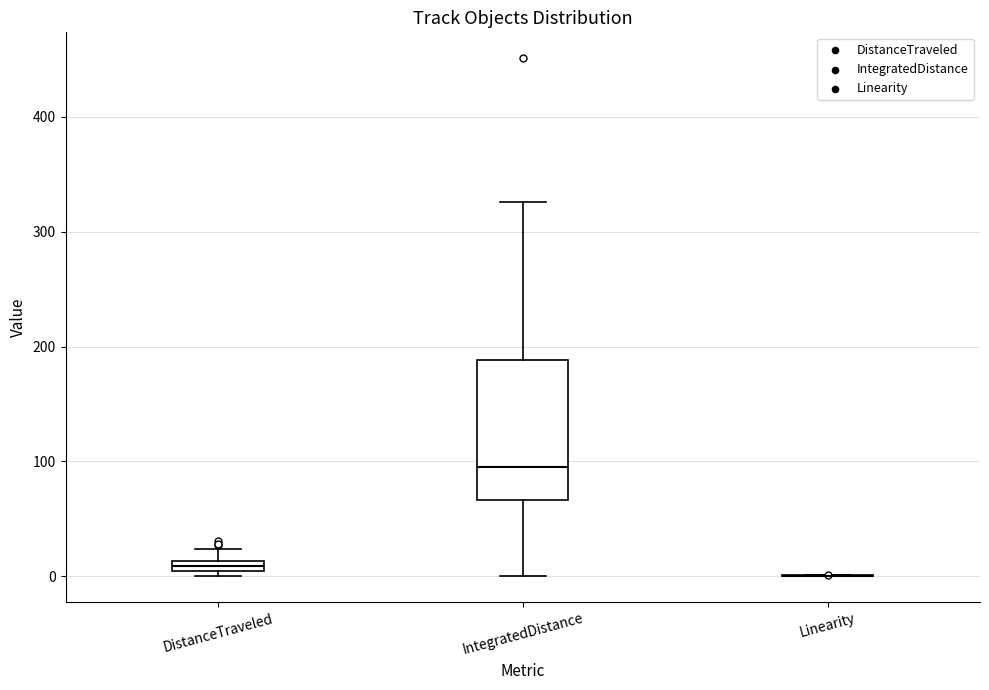

Where is the upper edge of the box for IntegratedDistance on the y-axis? The values are not printed on the chart, so give them approximately, as read against the axis.

190